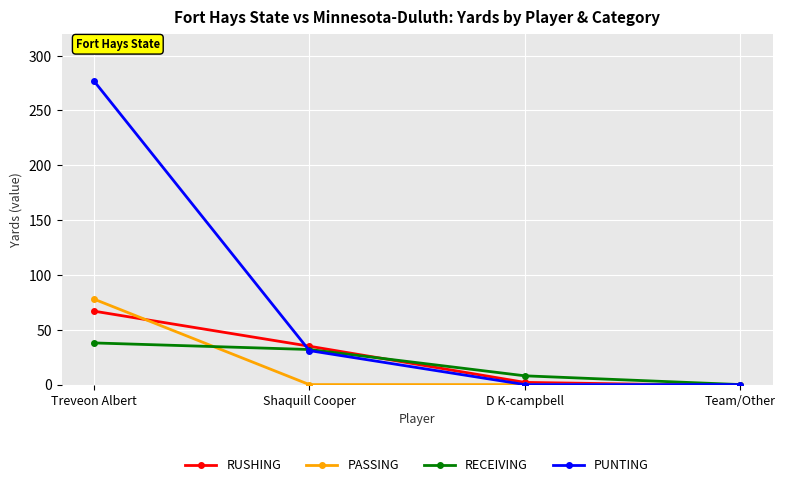

What is the average value of the RUSHING series?

26